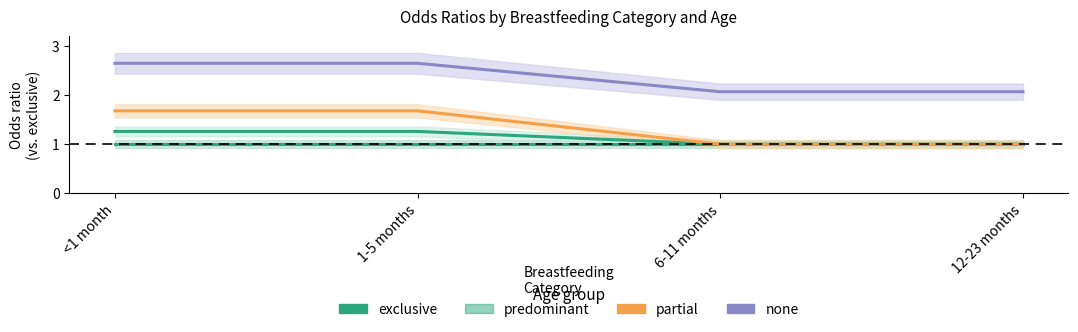

Which category has the highest value in the partial series?

<1 month